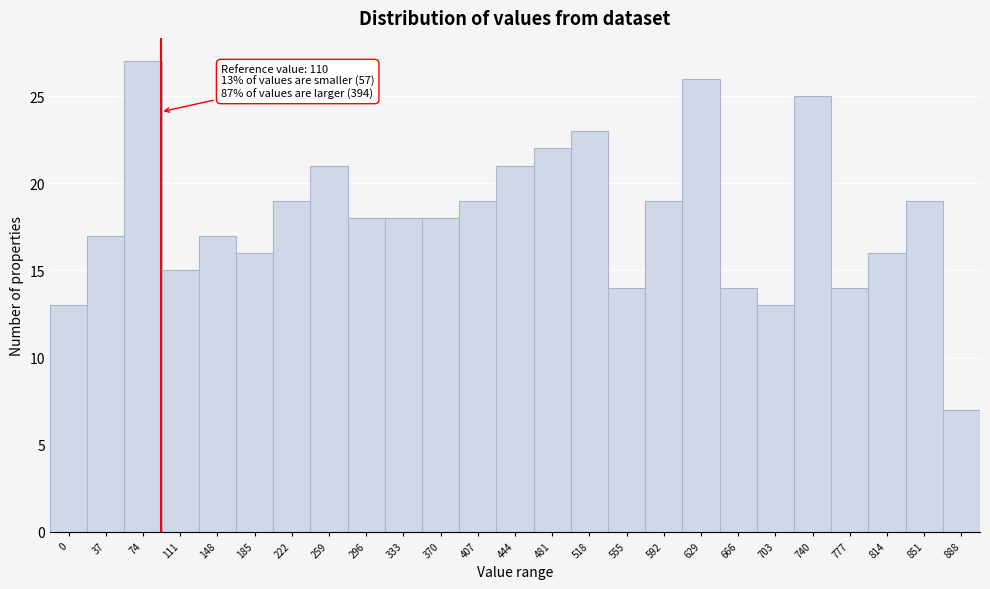

Reading right to left, what are all the values shown in this chart?

7	19	16	14	25	13	14	26	19	14	23	22	21	19	18	18	18	21	19	16	17	15	27	17	13